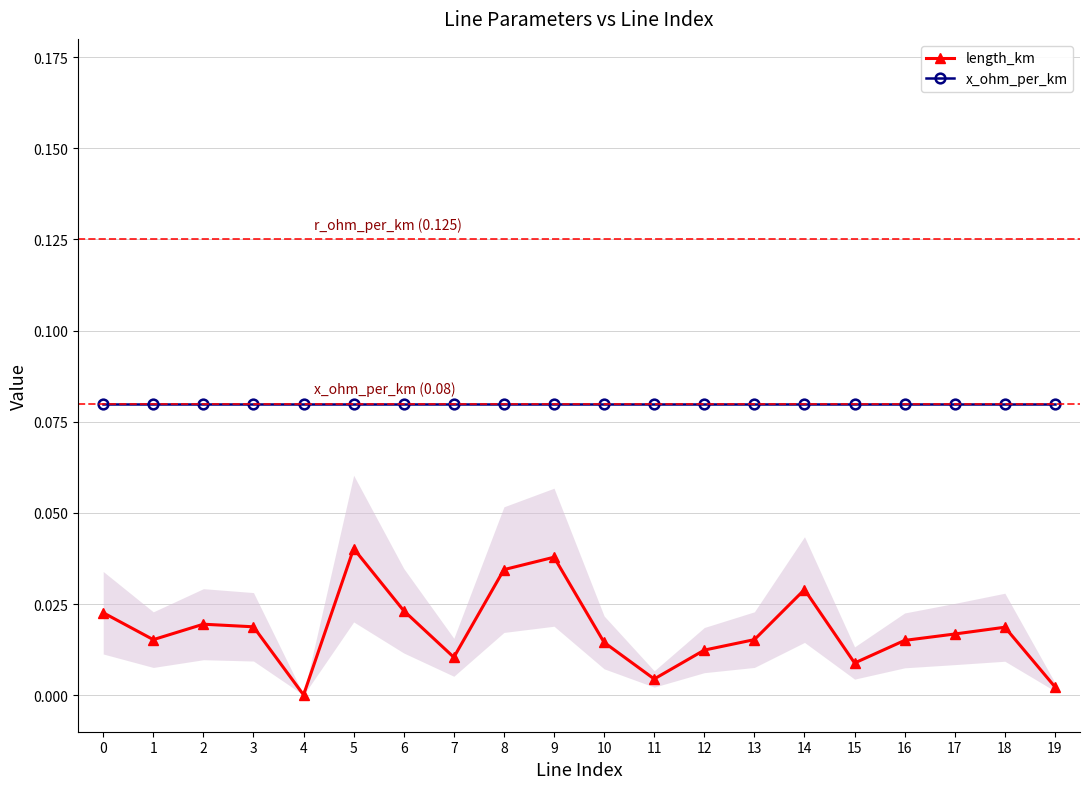

Which series has the largest total across all categories?

x_ohm_per_km